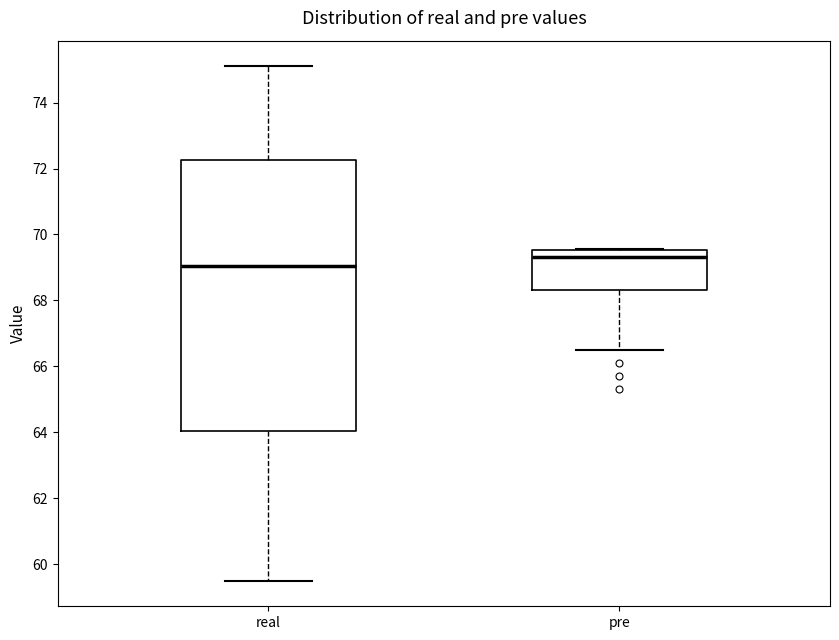

Which box has the highest median line?

pre